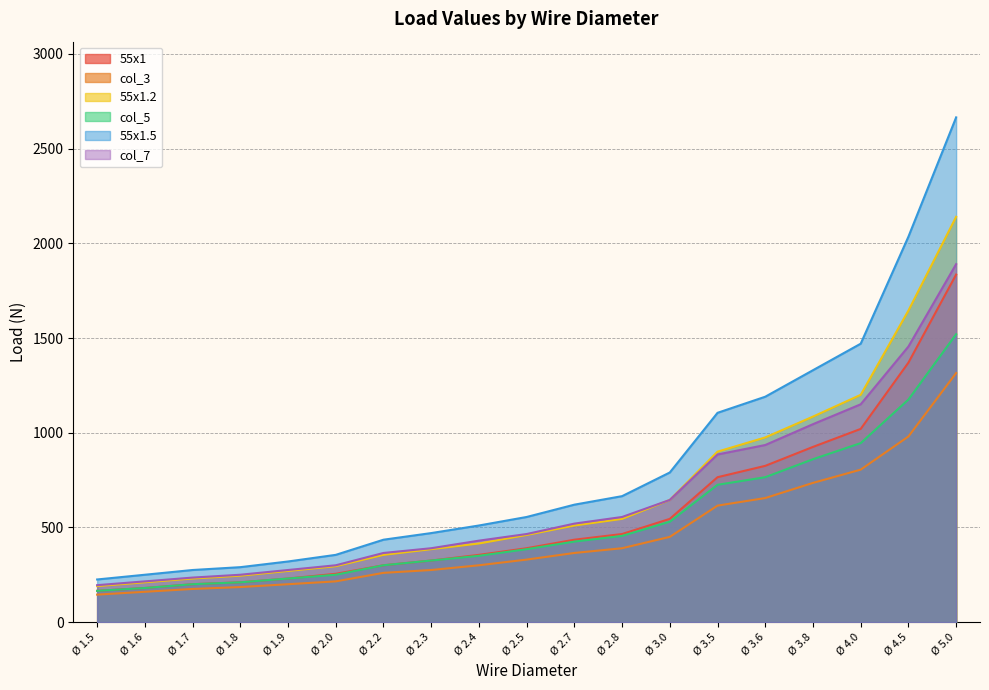

What are all the series names shown in the legend?

55x1, col_3, 55x1.2, col_5, 55x1.5, col_7